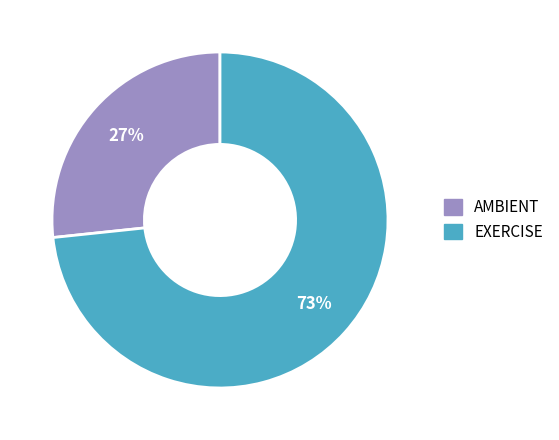

Approximately how many times larger is the value at AMBIENT compared to EXERCISE?

0.4